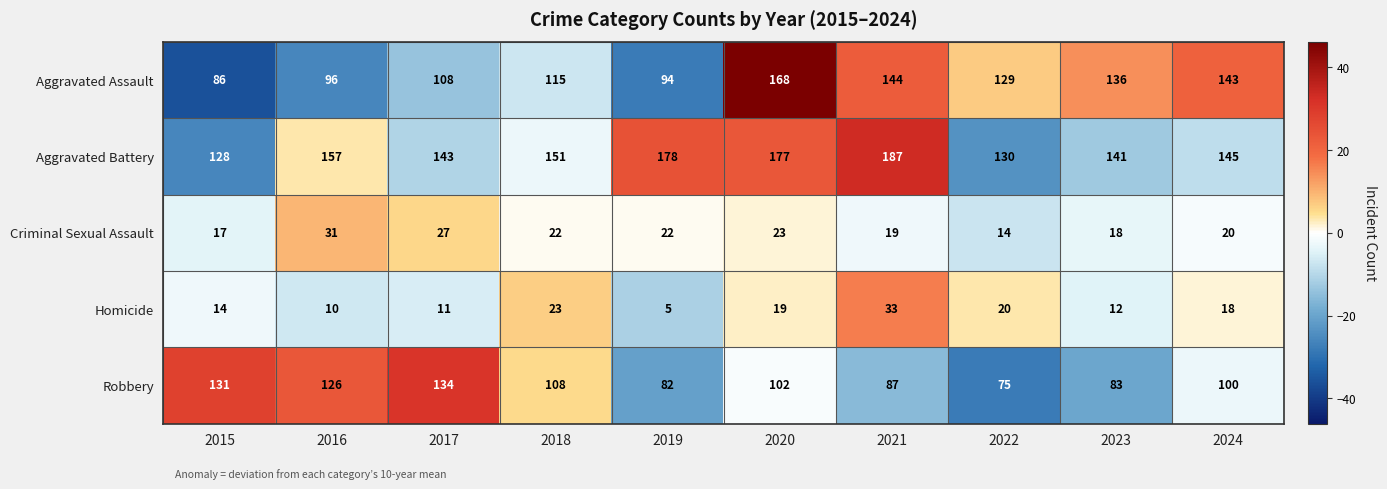

Count the number of data series in this chart.

5